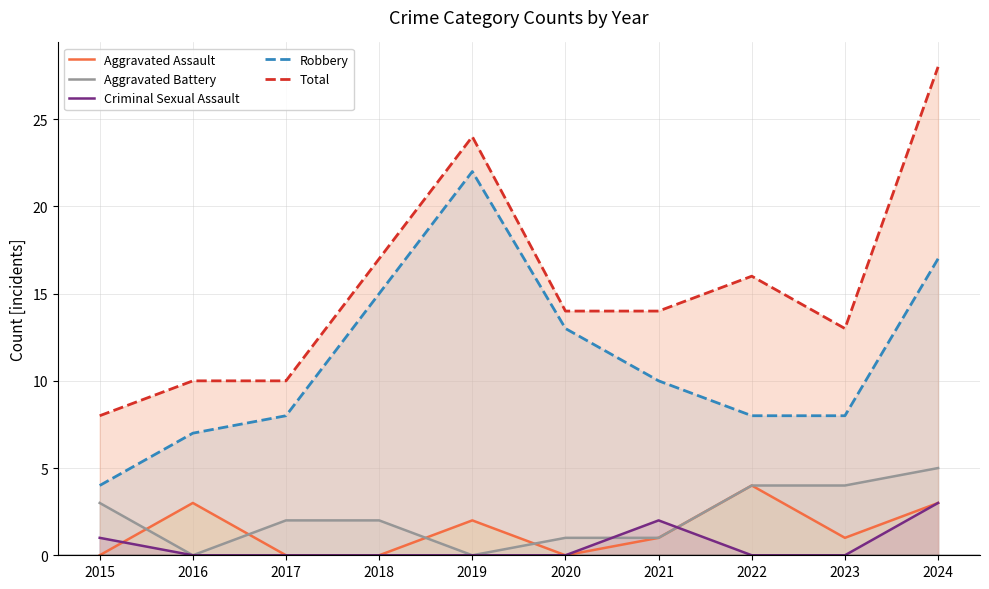

Which series has the largest total across all categories?

Total